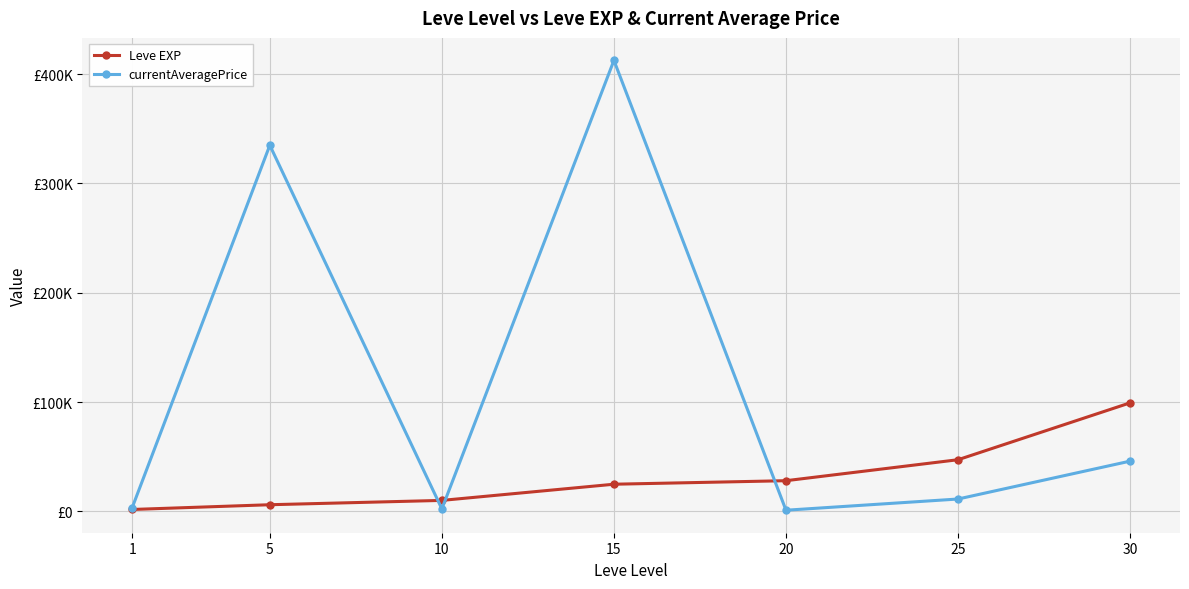

Is this an area chart (filled region under the line)?

No